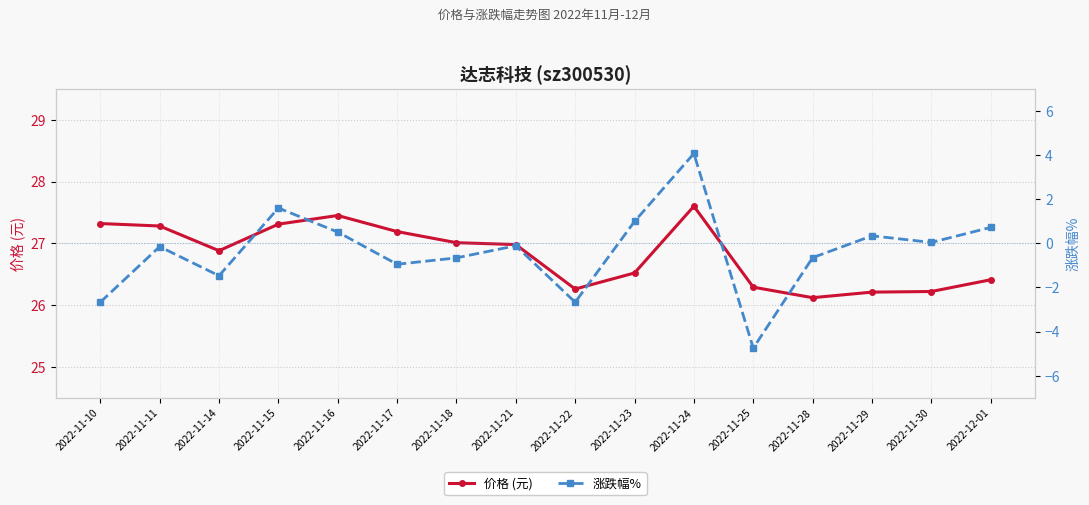

What is the label of the 16th point from the right?

2022-11-10